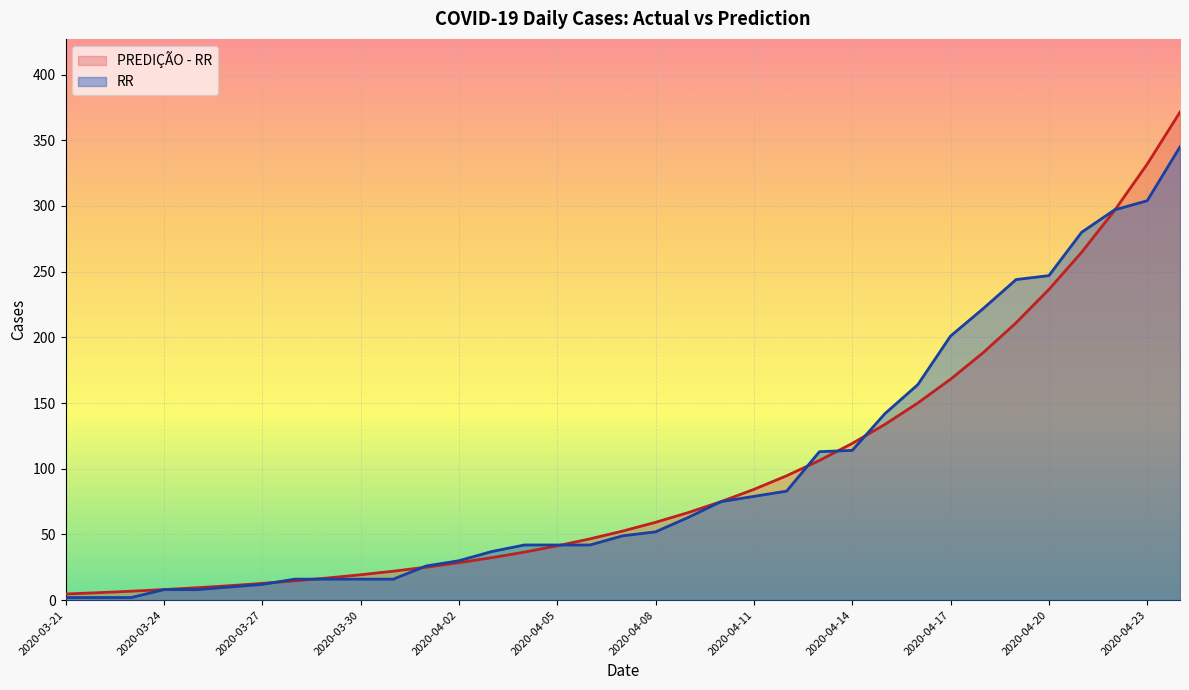

How many lines are shown in the chart?

2